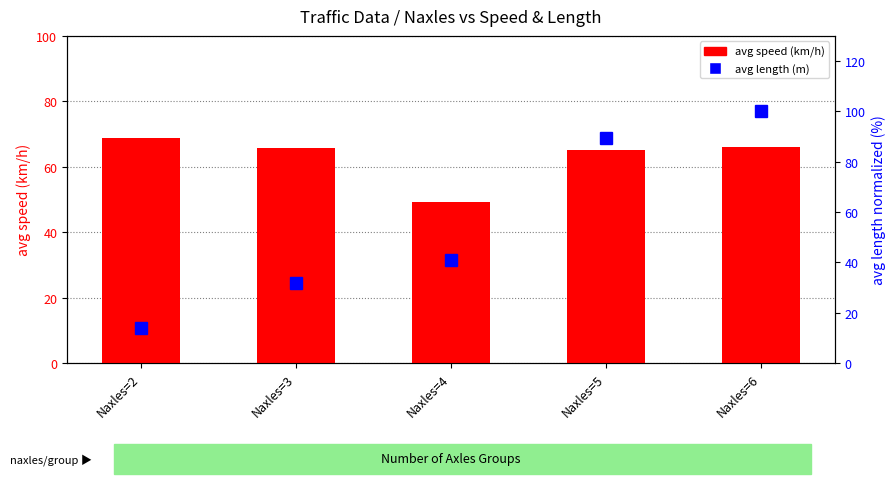

Between Naxles=4 and Naxles=2, which is larger?

Naxles=2